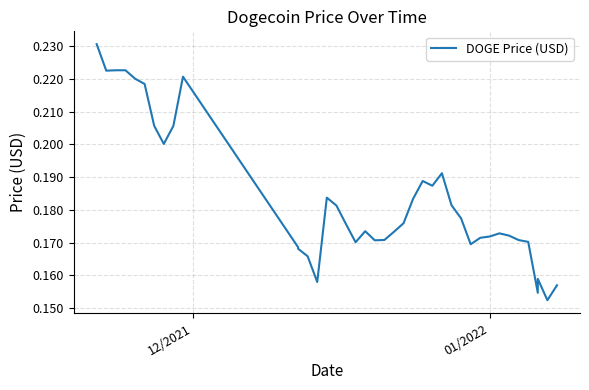

What is the greatest value displayed?

0.2